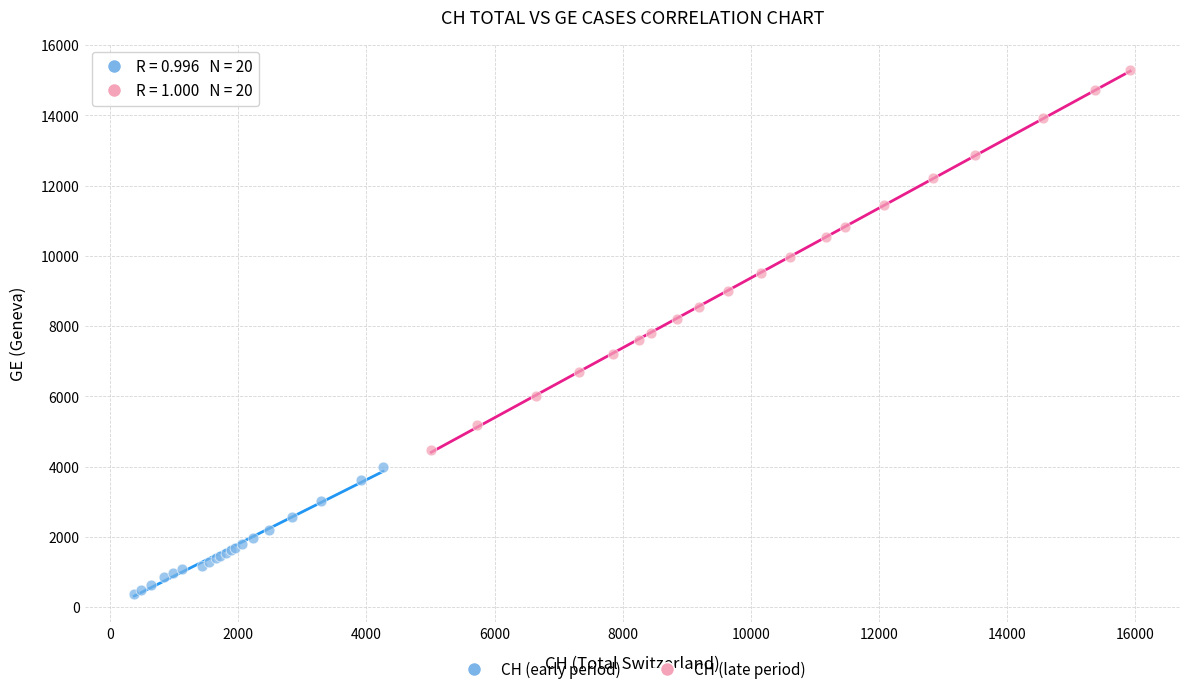

Which series has the widest spread of Y values?

CH (late period)